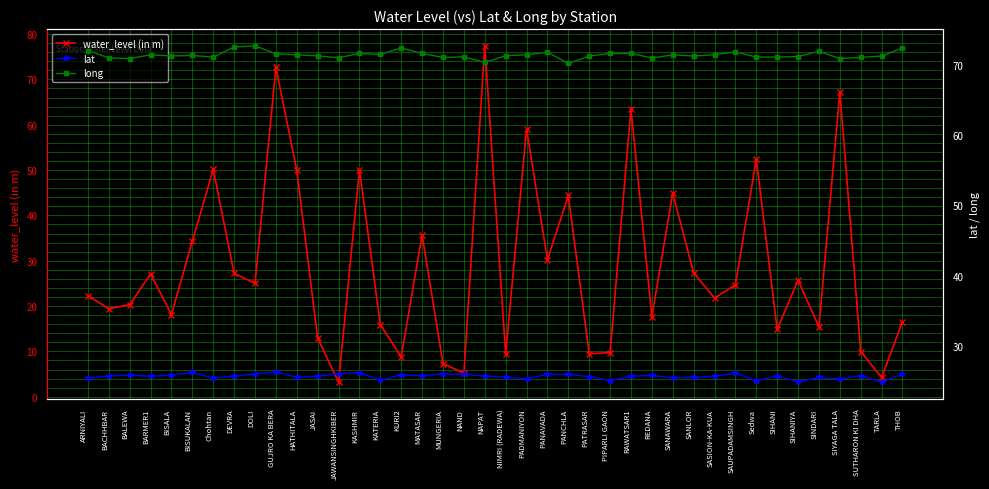

The lat series shows 26.1 at JAWANSINGHKIBER. True or false?

True